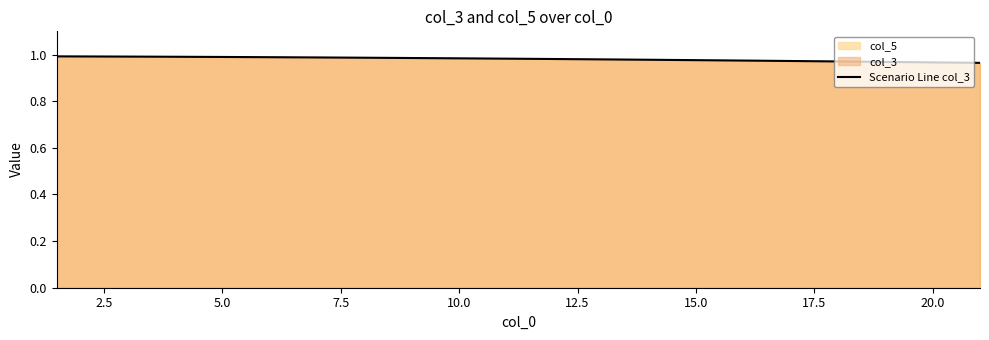

The chart shows a value of 0.2 at 17.5. True or false?

False